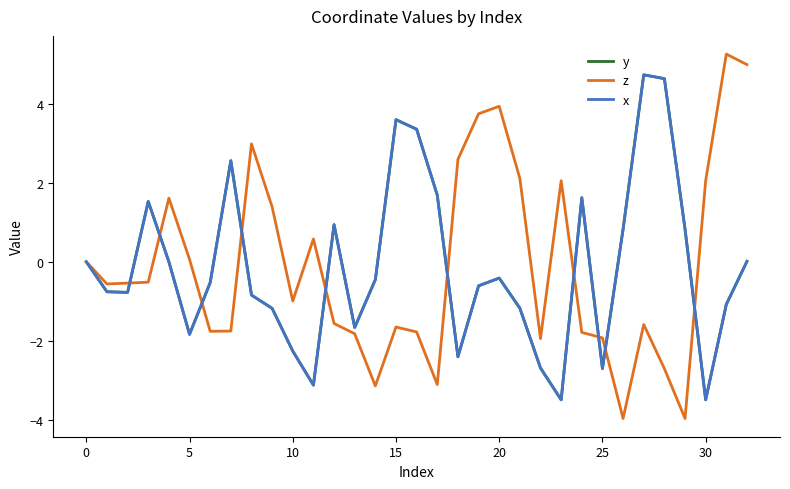

Rank the series by their maximum value, from highest to lowest.

z, y, x